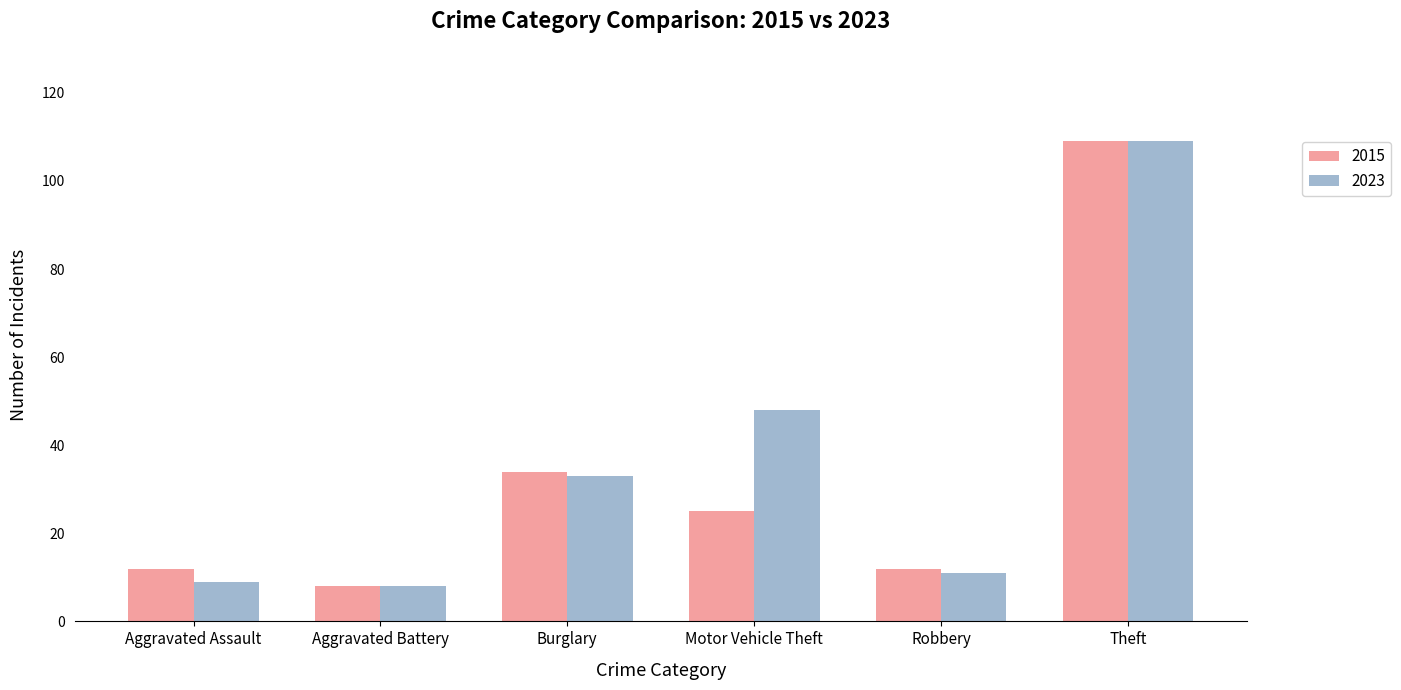

Which series changed the most between Aggravated Battery and Motor Vehicle Theft?

2023